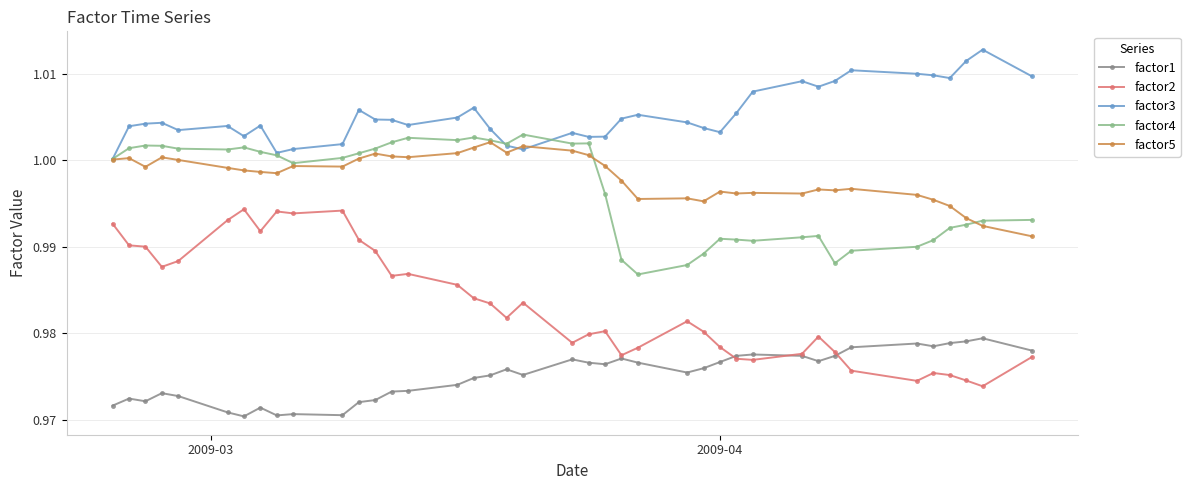

Which series has the widest spread of values?

factor2